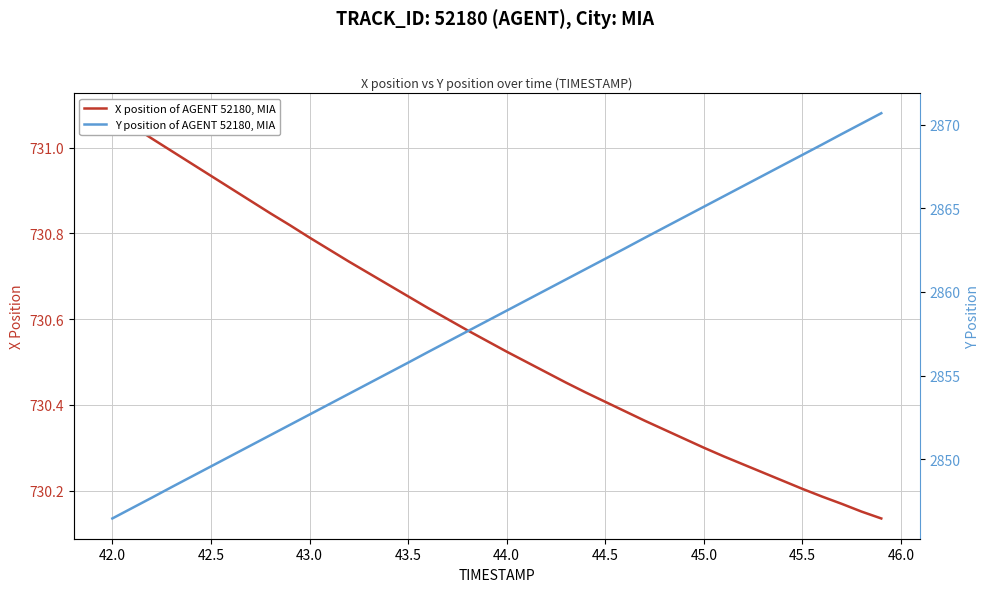

What are all the series names shown in the legend?

X position of AGENT 52180, MIA, Y position of AGENT 52180, MIA